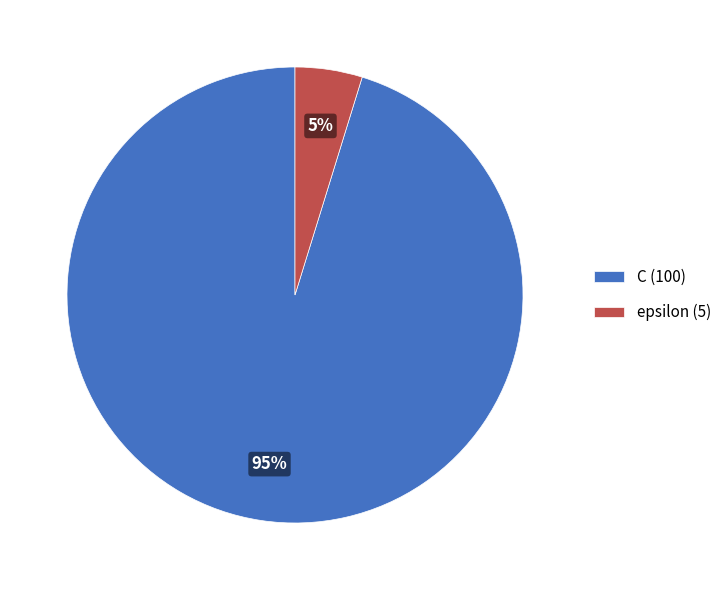

To the nearest percent, what is the difference between the largest and smallest slice percentages?

90%